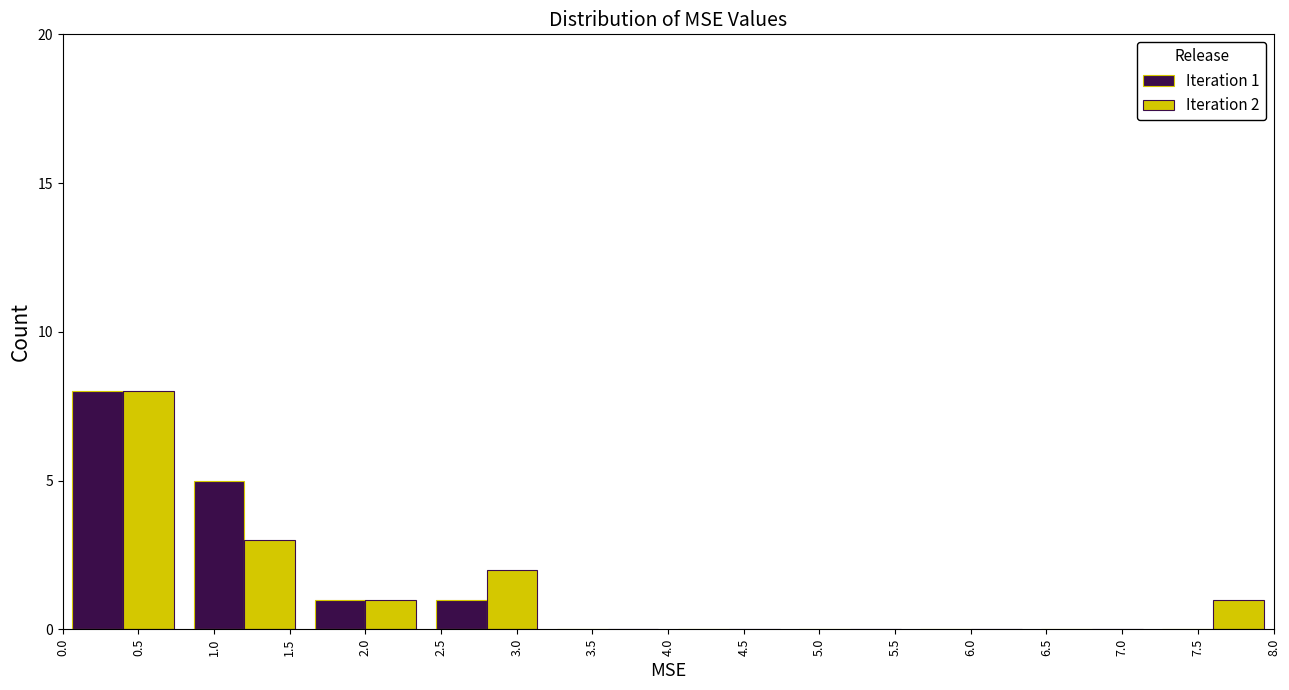

In the Iteration 1 series, which range on the x-axis has the tallest bar?

0.0 to 0.8